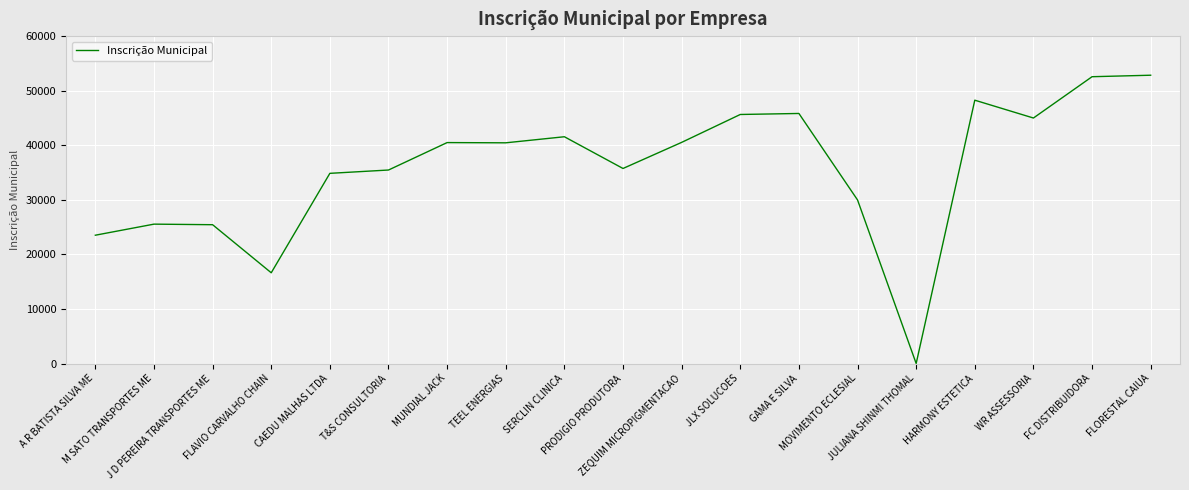

What is the greatest value displayed?

52833